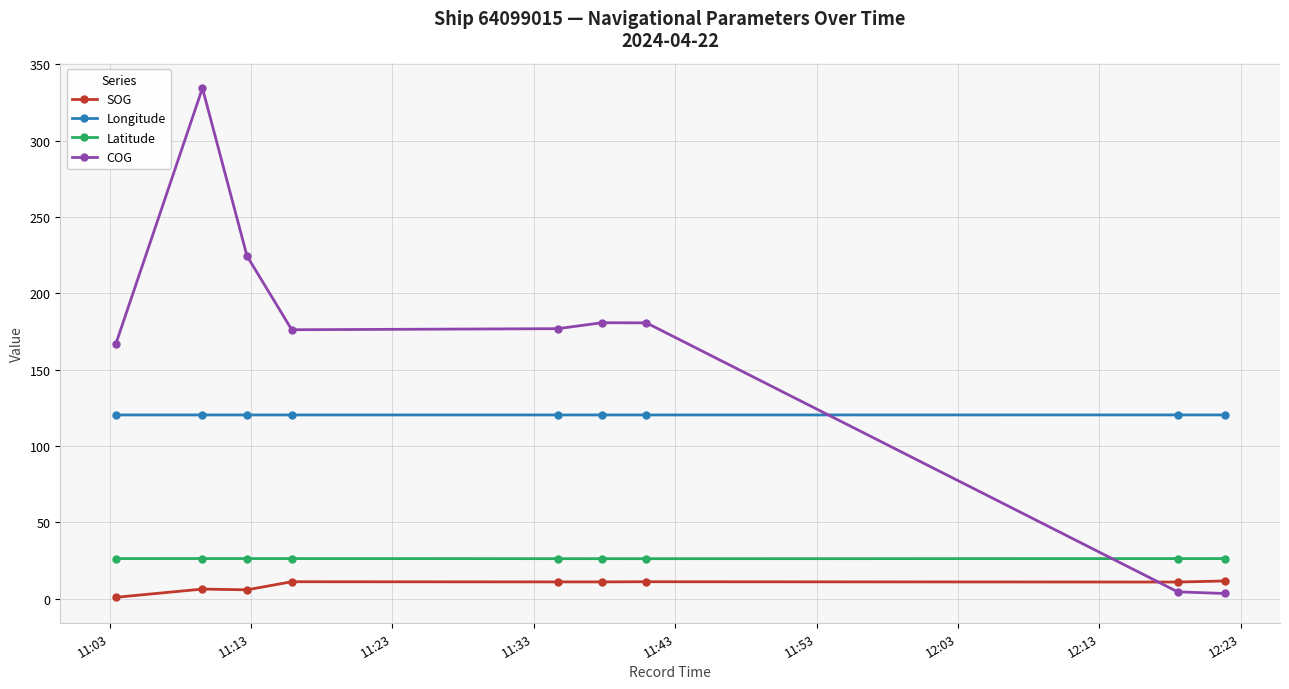

What is the value of the COG point at the 1st from the left?

166.6